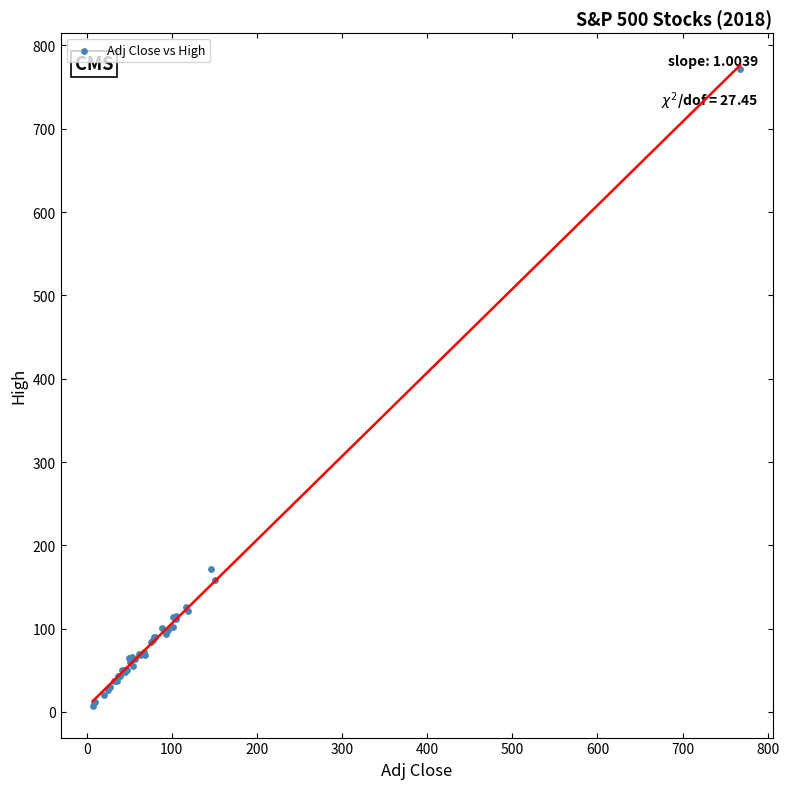

What Y value in the scatter plot is closest to 389?

171.9